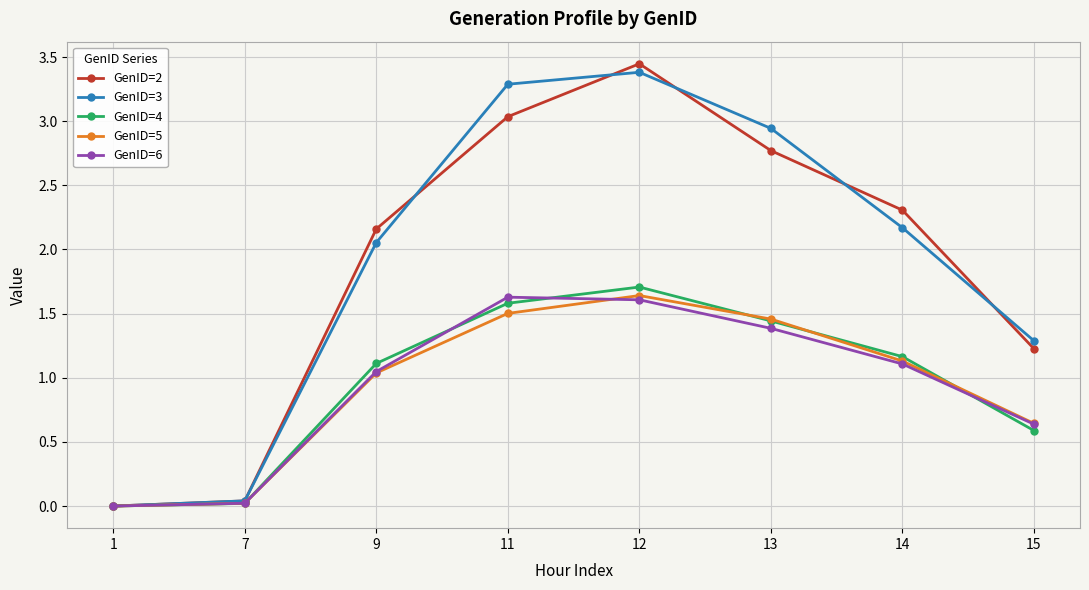

The value of GenID=3 at 11 is 0.9. True or false?

False